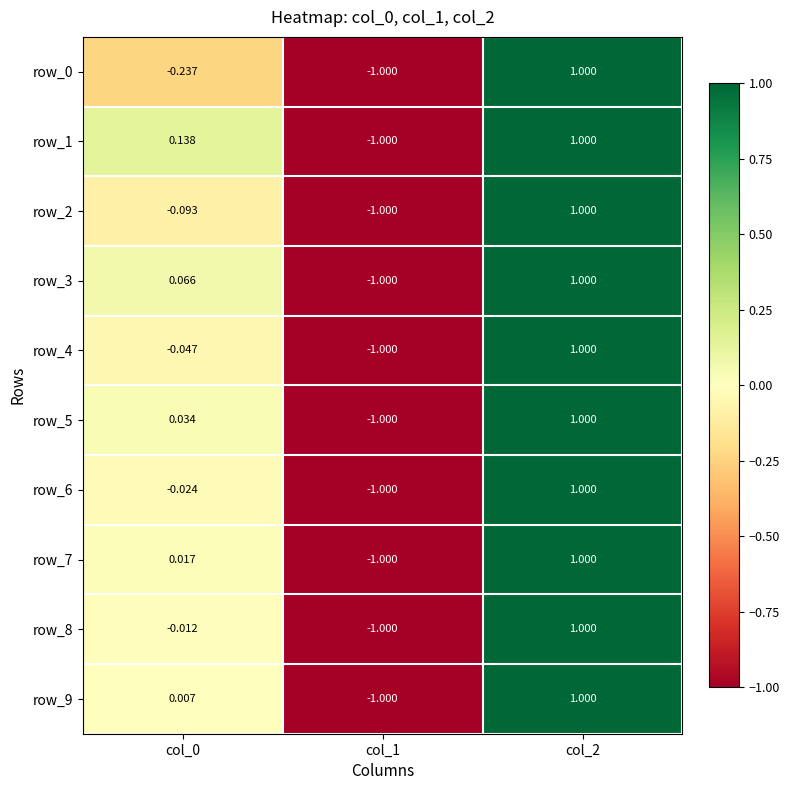

Which series has the largest total across all categories?

row_1